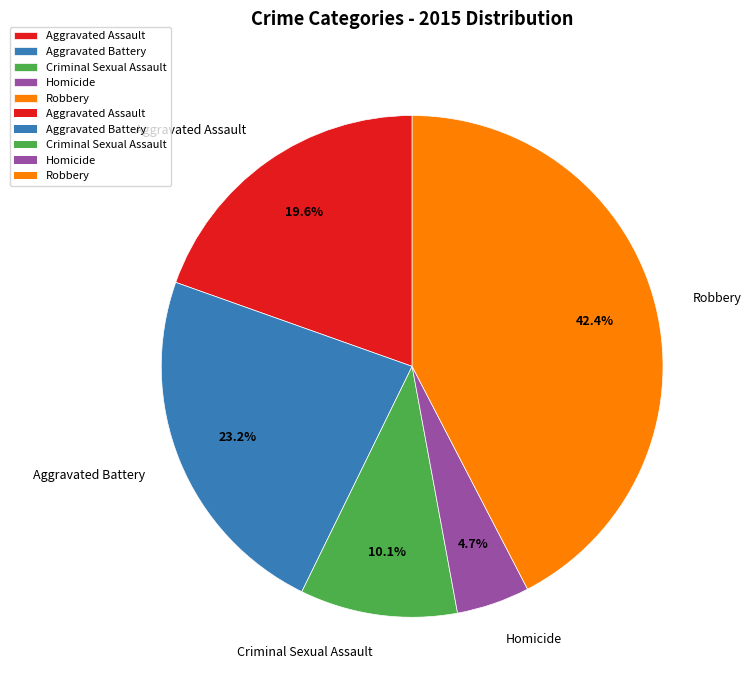

Is it true that Homicide is 5% of the pie?

True